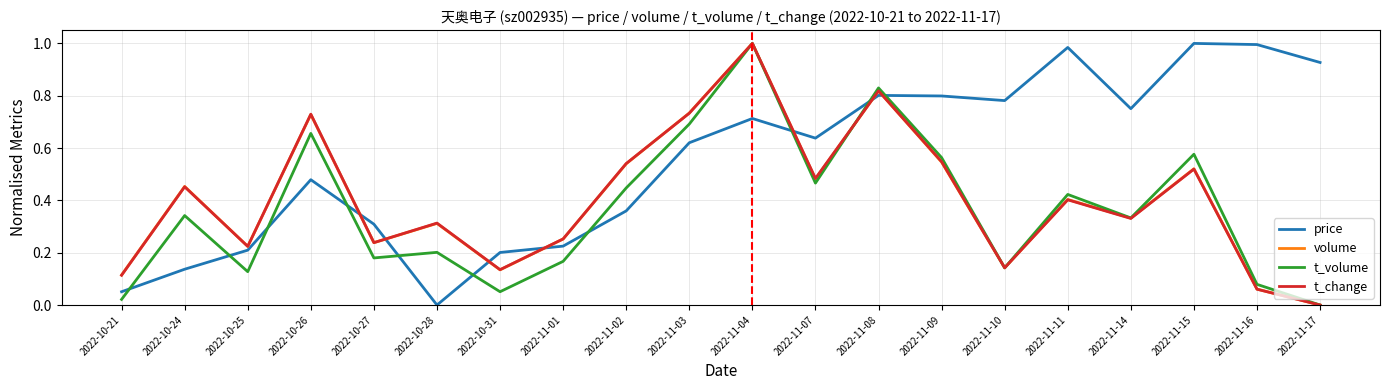

True or false: price has a value of 0.2 at 2022-11-01.

True